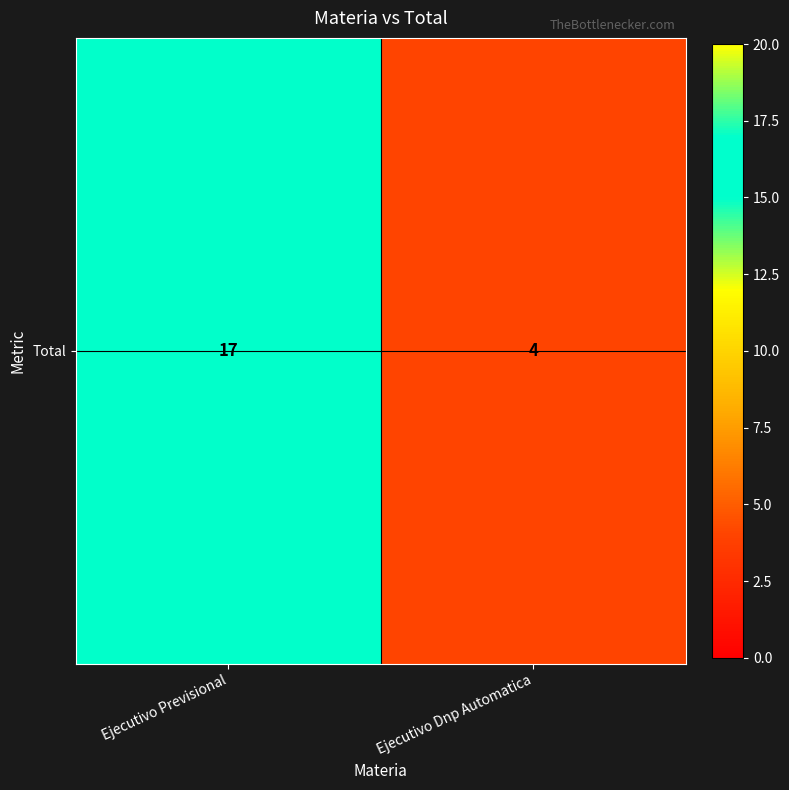

How many series are shown in this chart?

1